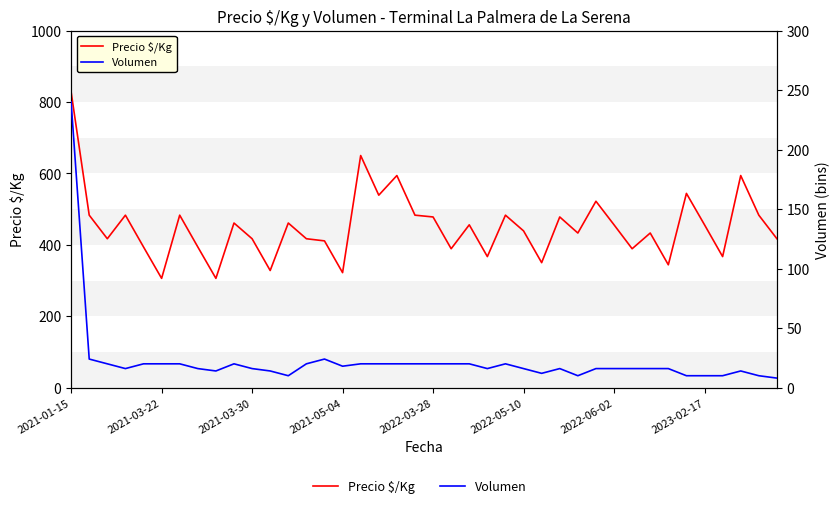

At which category does Volumen reach its first local peak?

9